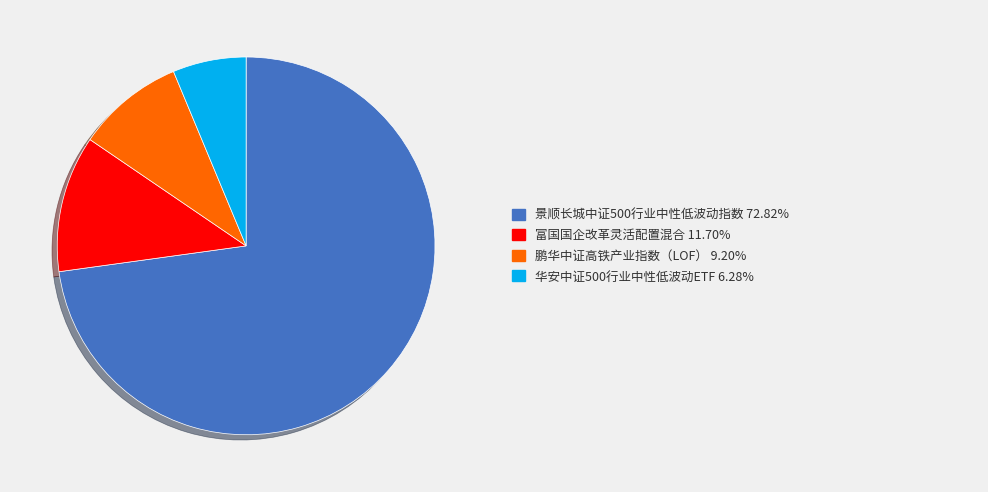

Is there any slice that represents more than half of the pie?

Yes